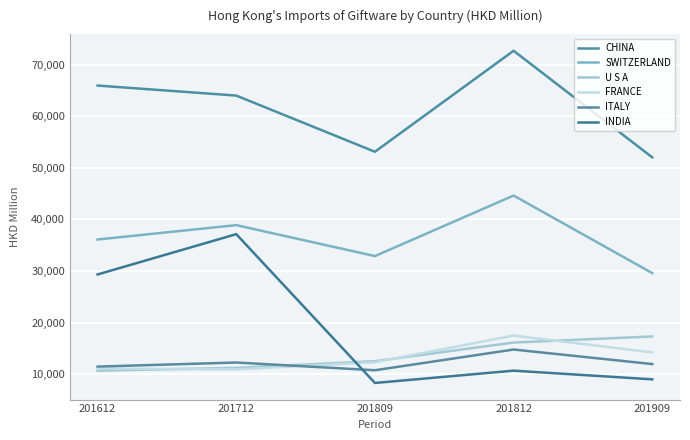

What is the lowest value of the SWITZERLAND series?

29572.0